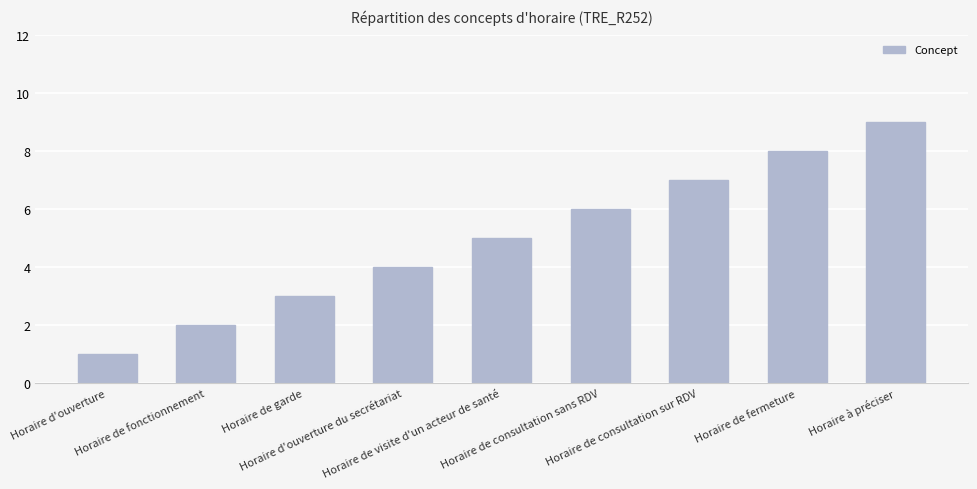

Reading left to right, what are all the values shown in this chart?

1	2	3	4	5	6	7	8	9